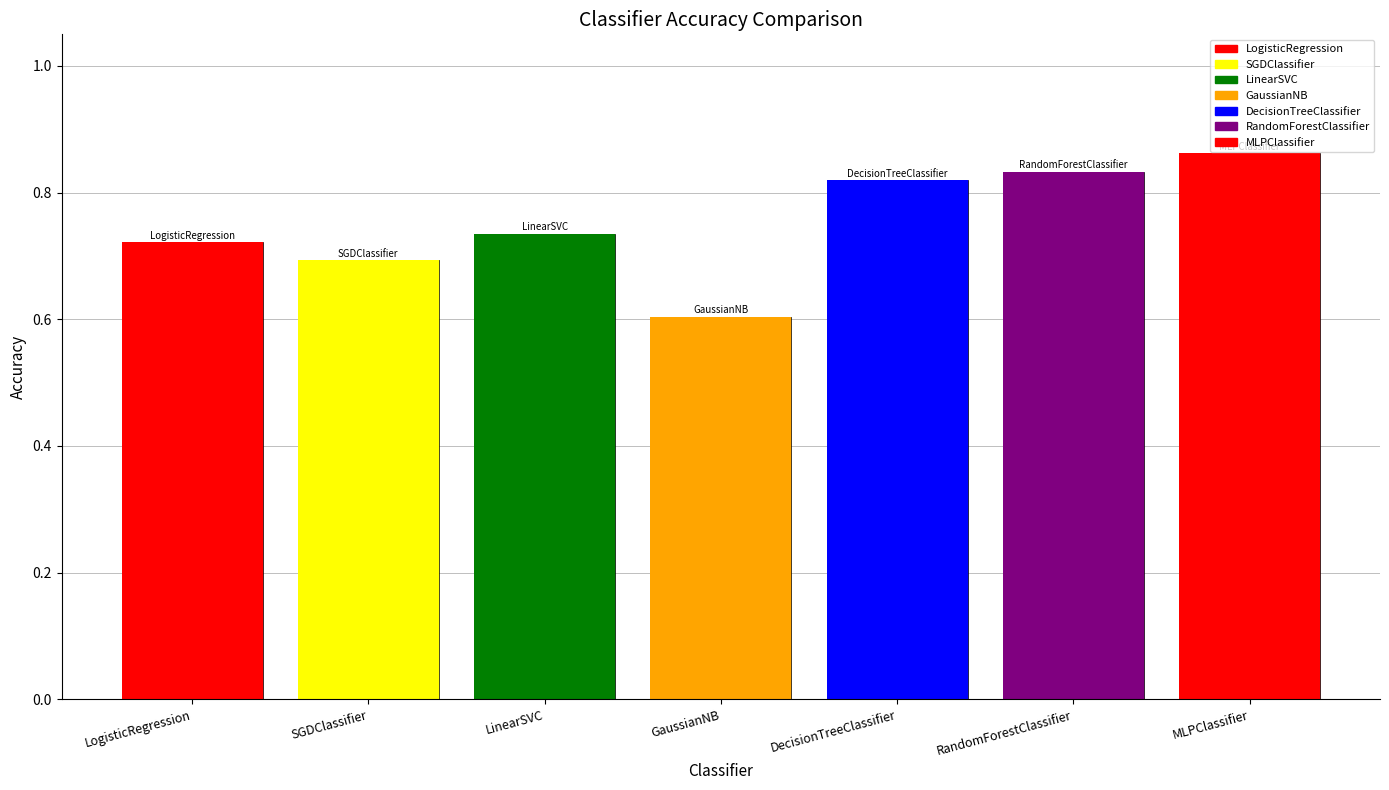

What value does the data have at LinearSVC?

0.7